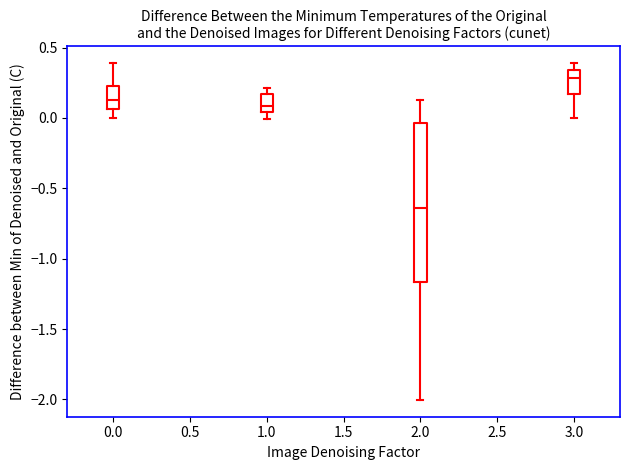

Reading left to right, transcribe this box plot: for each box, give where its median line is, the range the box spans, and where its two whiskers end, as read against the y-axis. The values are not printed on the chart, so give them approximately, as read against the axis.

0.0: median 0.15, box 0.05 to 0.25, whiskers 0.00 to 0.40
1.0: median 0.10, box 0.05 to 0.15, whiskers 0.00 to 0.20
2.0: median -0.65, box -1.15 to -0.05, whiskers -2.00 to 0.10
3.0: median 0.30, box 0.15 to 0.35, whiskers 0.00 to 0.40